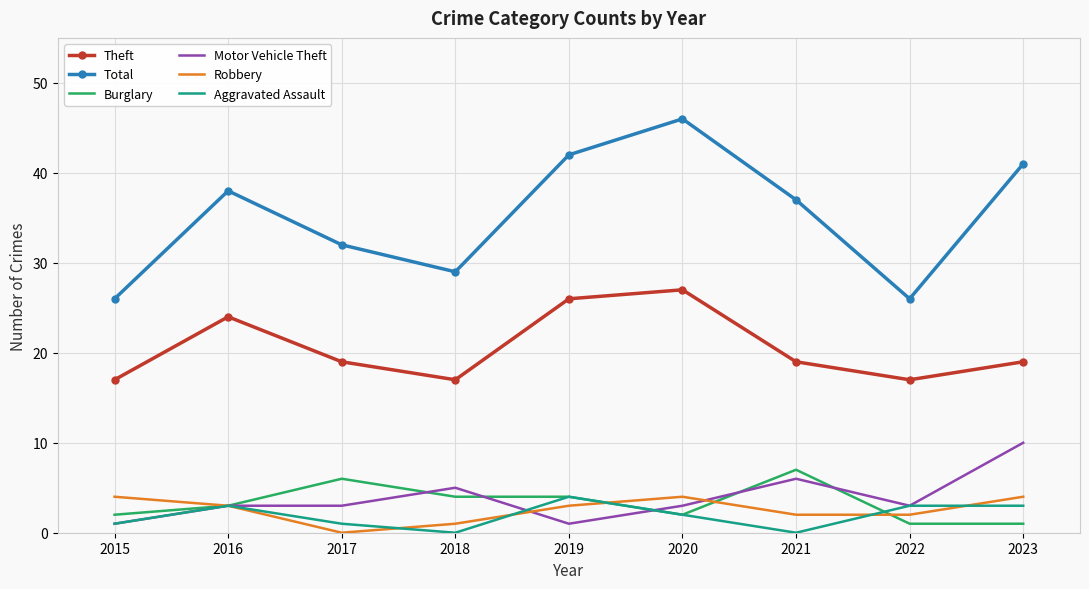

True or false: Motor Vehicle Theft and Robbery cross at least once.

True